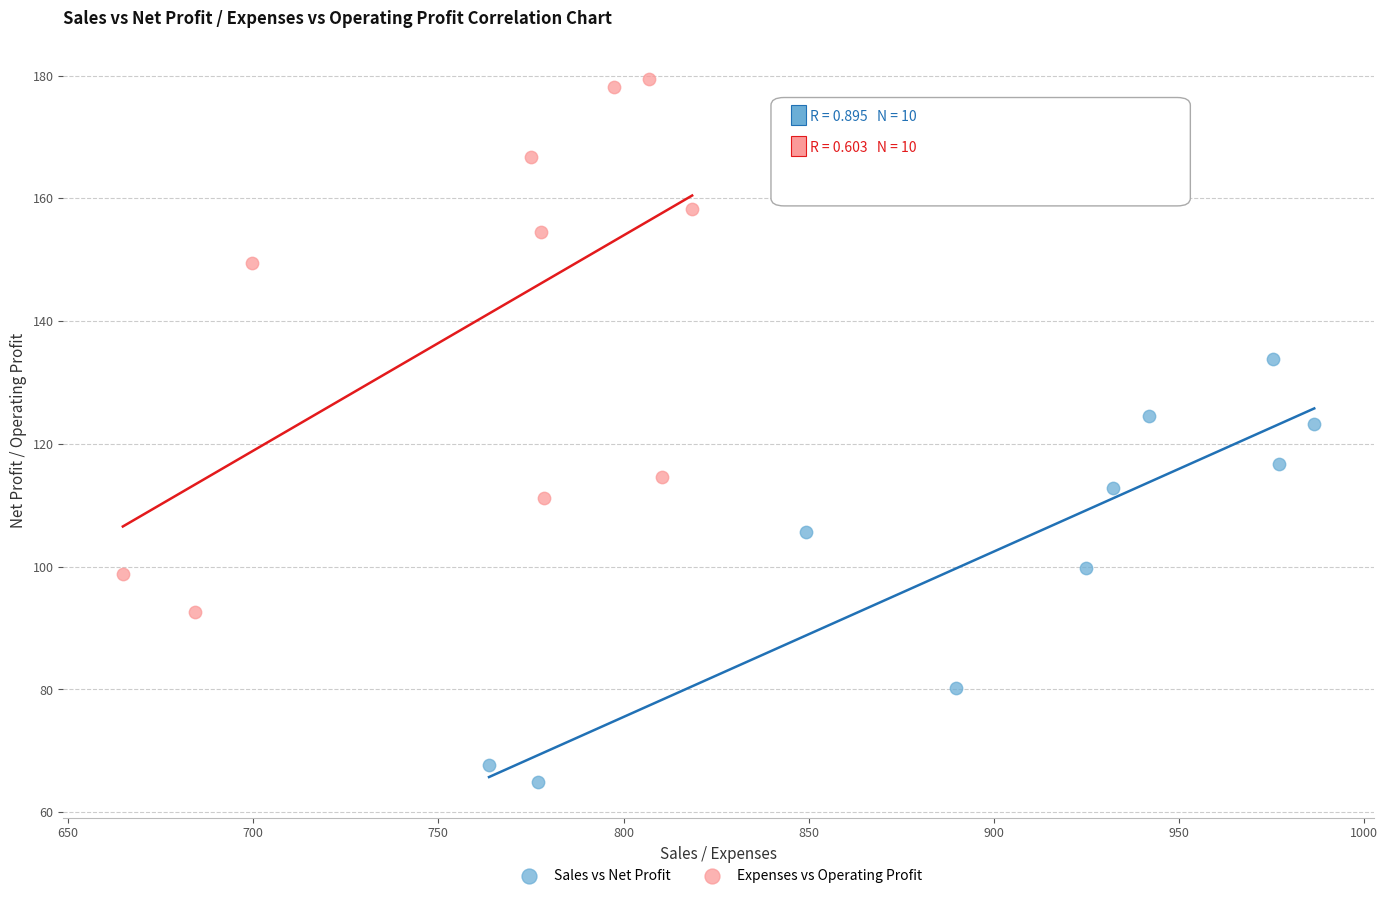

Which series has the widest spread of Y values?

Expenses vs Operating Profit